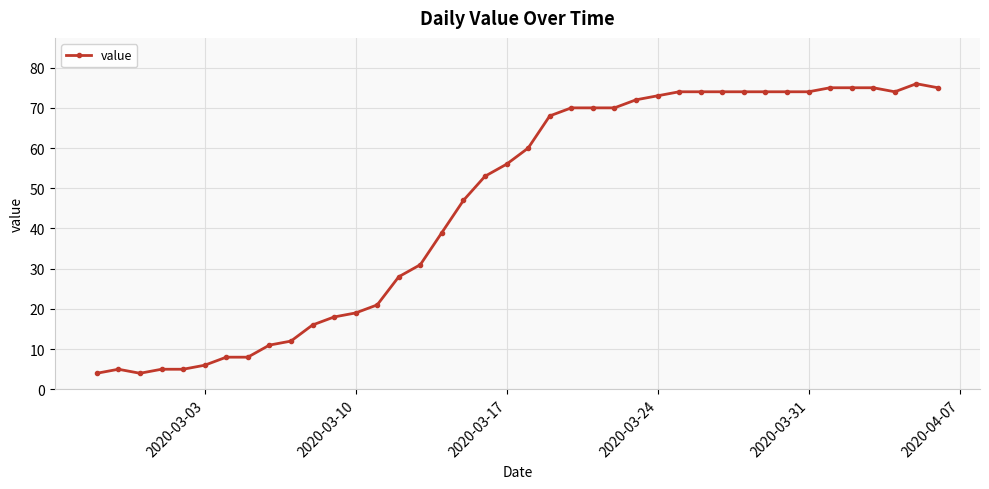

True or false: there are more than 1 points higher than both neighbors.

True